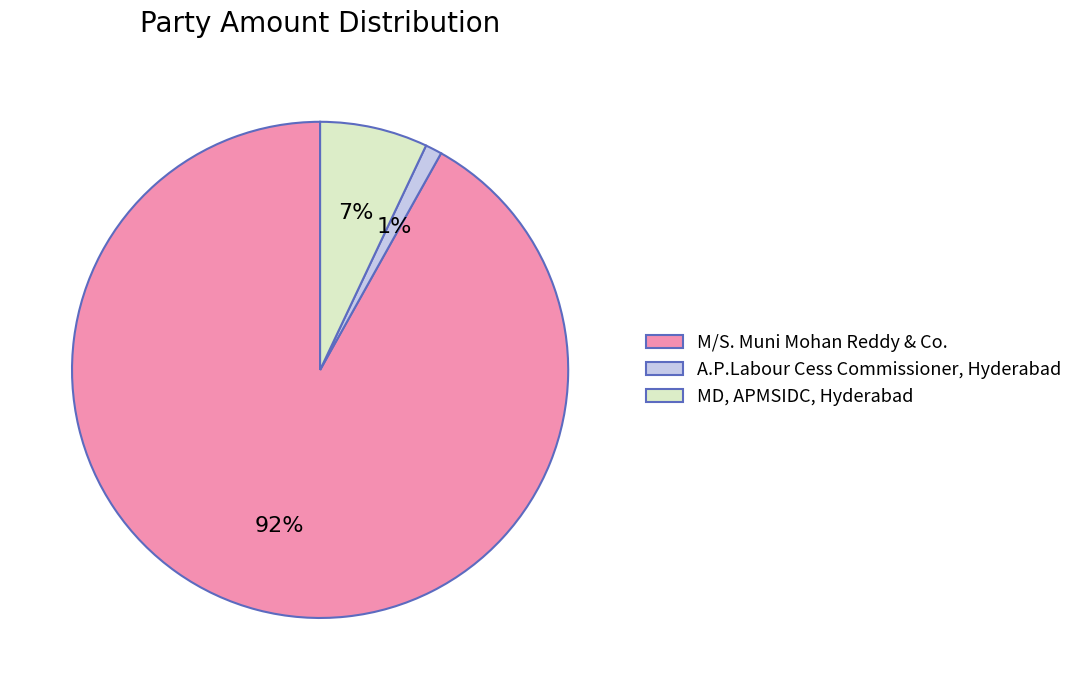

Which category accounts for the majority?

M/S. Muni Mohan Reddy & Co.